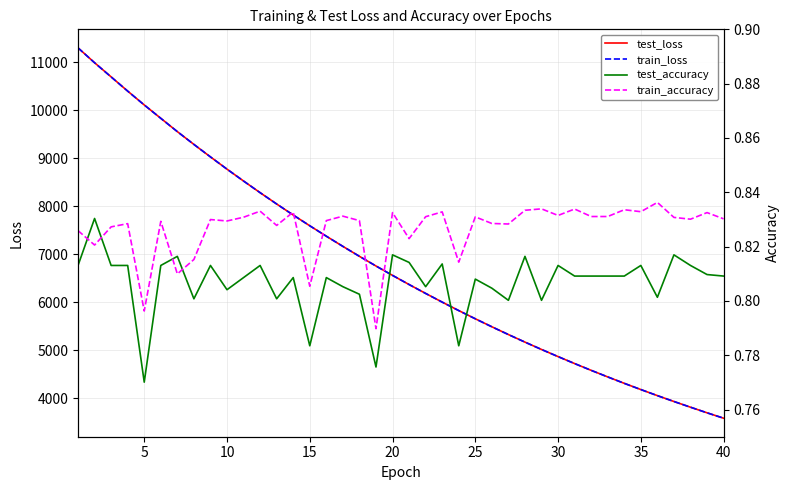

What is the minimum value for test_loss?

3582.0